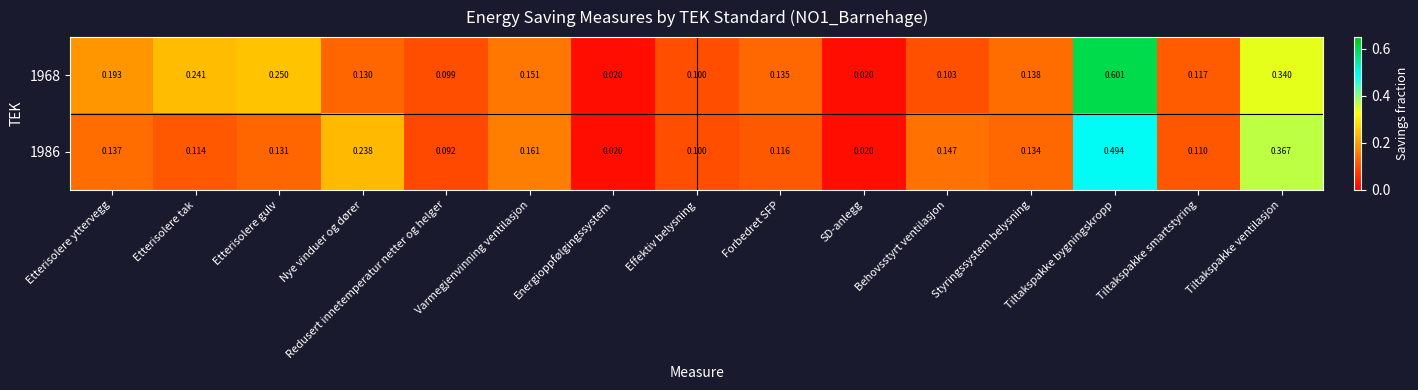

Is the value of 1968 at Effektiv belysning greater than the value of 1986 at Styringssystem belysning?

No